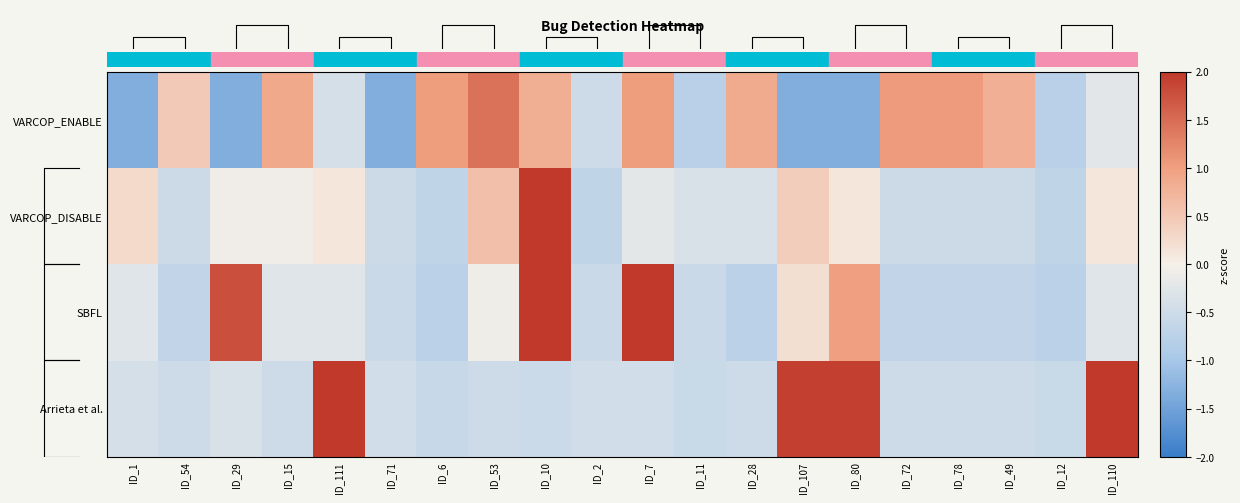

How many values in the SBFL series are below 0?

15